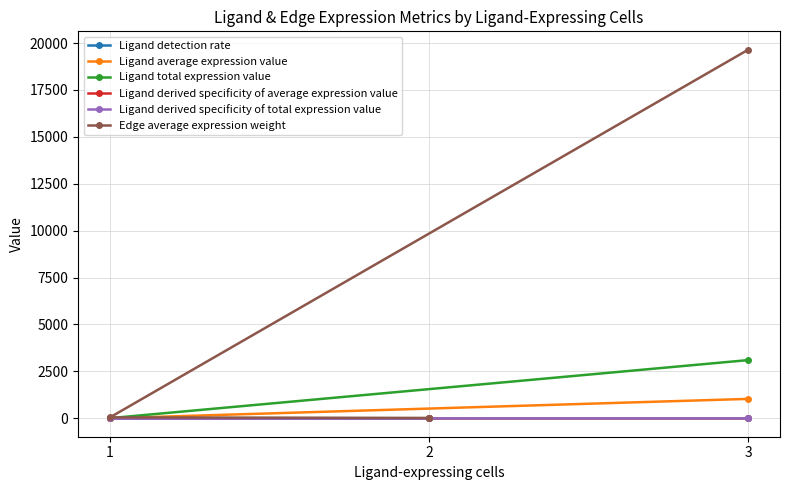

The Ligand average expression value series shows 1.0 at 2. True or false?

True